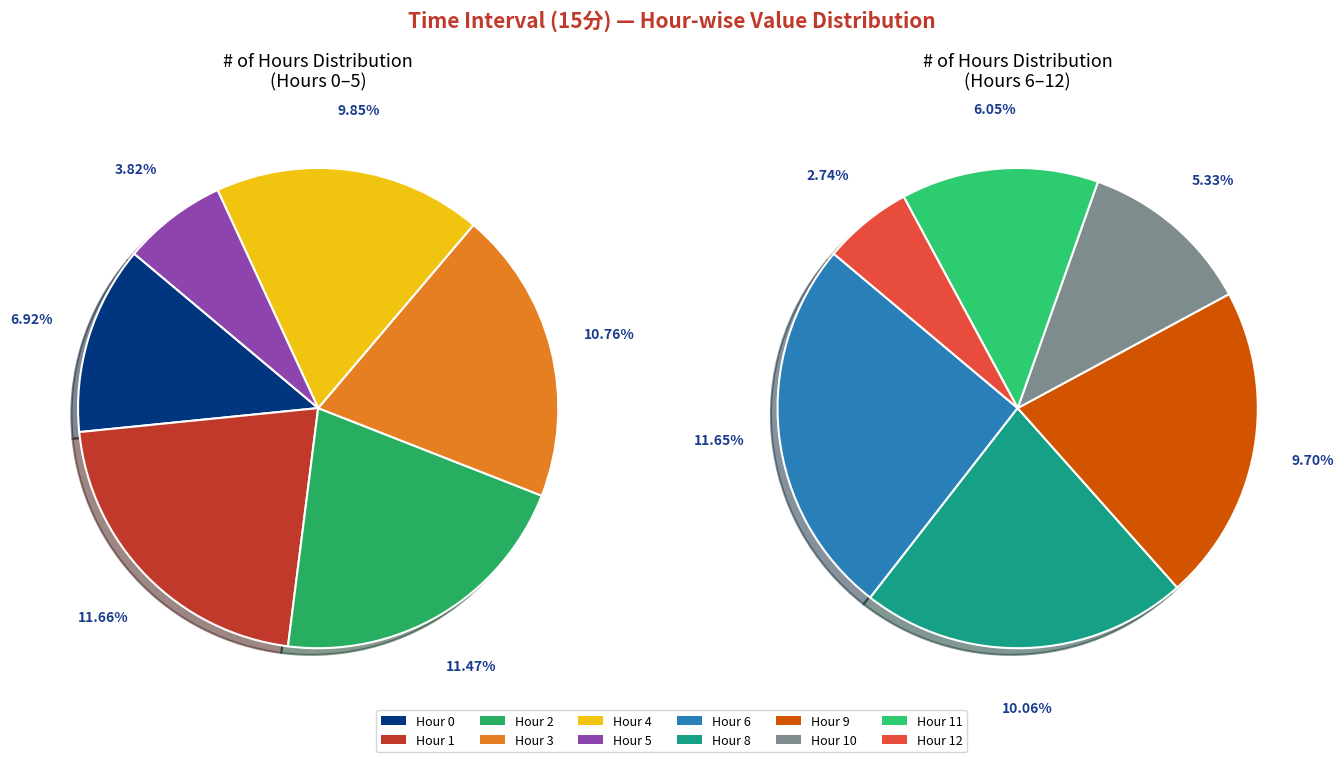

Between 9 and 4, which is larger?

4